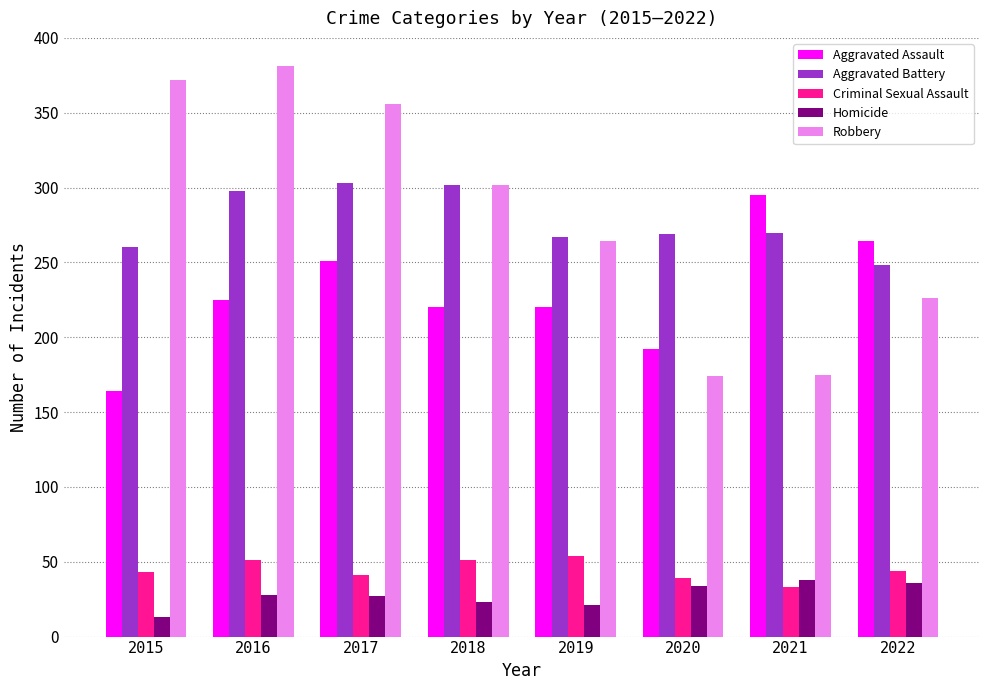

What value does the Aggravated Assault series have at 2015, to the nearest 5?

165